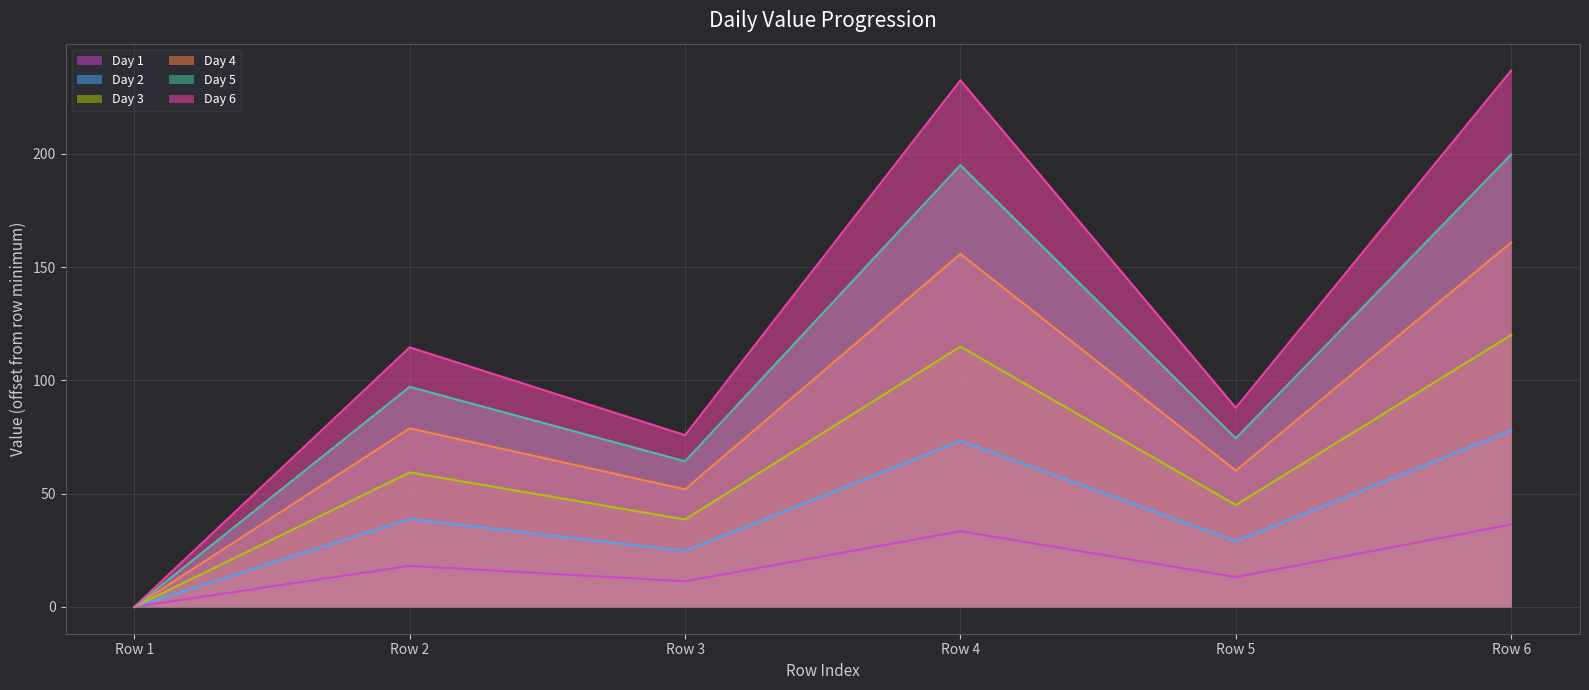

What are all the series names shown in the legend?

Day 1, Day 2, Day 3, Day 4, Day 5, Day 6